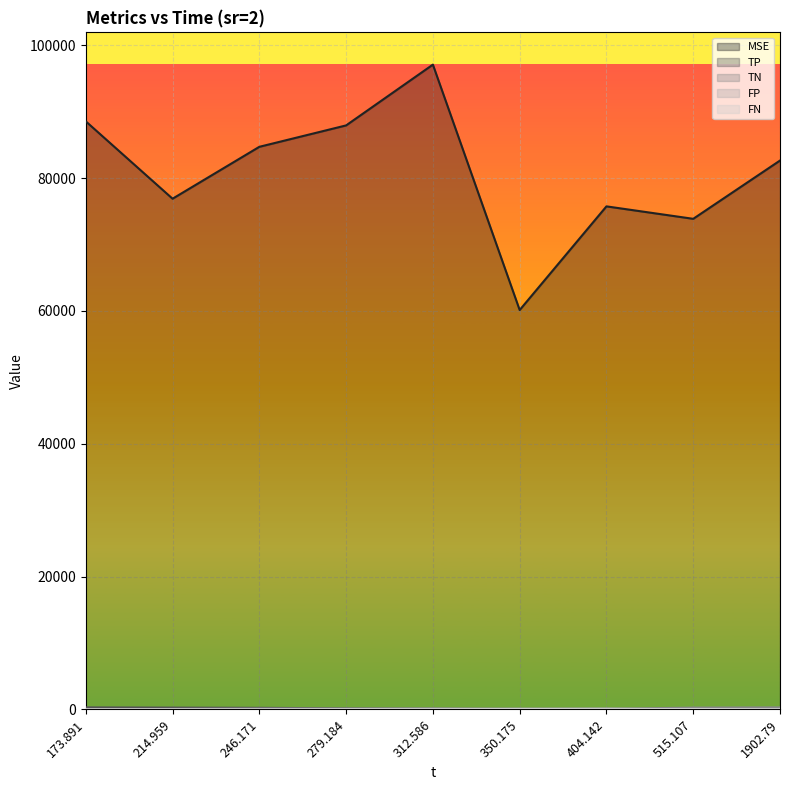

Reading left to right, extract all data points from this chart.

MSE: 173.891=88532.1	214.959=76884.8	246.171=84698.1	279.184=87920.4	312.586=97073.1	350.175=60128.0	404.142=75732.8	515.107=73857.9	1902.79=82630.6
TP: 173.891=311.0	214.959=277.0	246.171=242.0	279.184=166.4	312.586=138.4	350.175=69.0	404.142=62.4	515.107=0.0	1902.79=0.0
TN: 173.891=0.0	214.959=0.0	246.171=0.0	279.184=27.6	312.586=34.6	350.175=104.0	404.142=96.8	515.107=277.0	1902.79=311.0
FP: 173.891=35.0	214.959=69.0	246.171=104.0	279.184=110.4	312.586=138.4	350.175=104.0	404.142=145.2	515.107=0.0	1902.79=0.0
FN: 173.891=0.0	214.959=0.0	246.171=0.0	279.184=41.6	312.586=34.6	350.175=69.0	404.142=41.6	515.107=69.0	1902.79=35.0